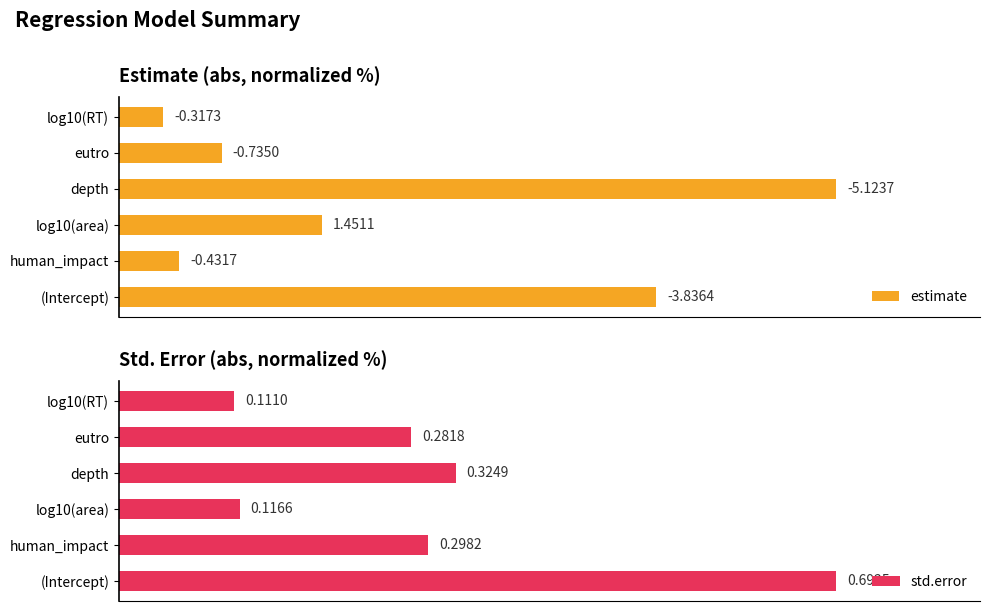

At which category does the chart reach its peak across all series?

depth